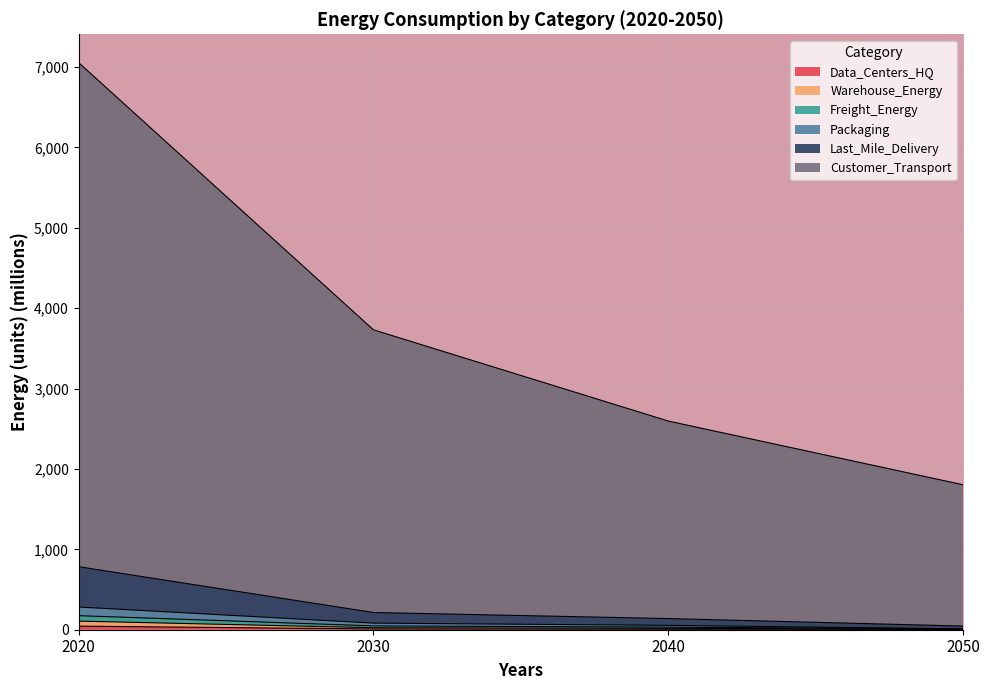

What is the lowest value of the Warehouse_Energy series?

10.2